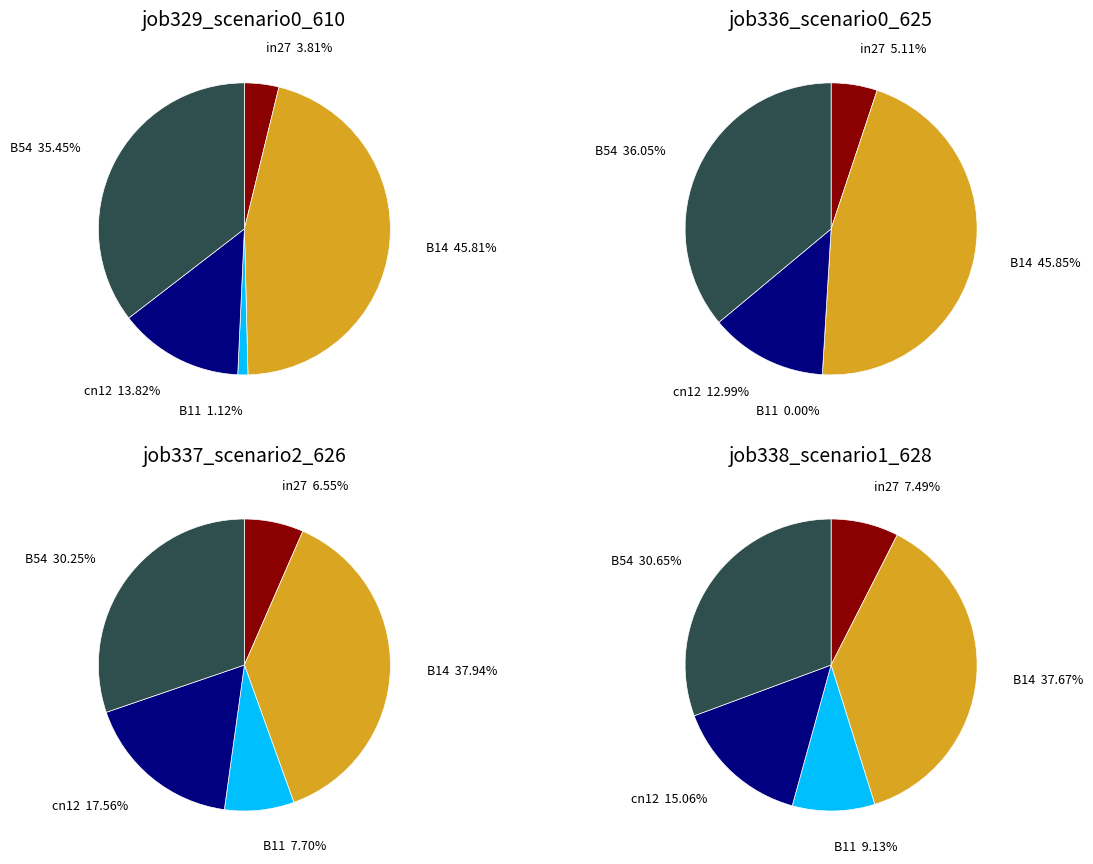

How many slices are in this pie chart?

5